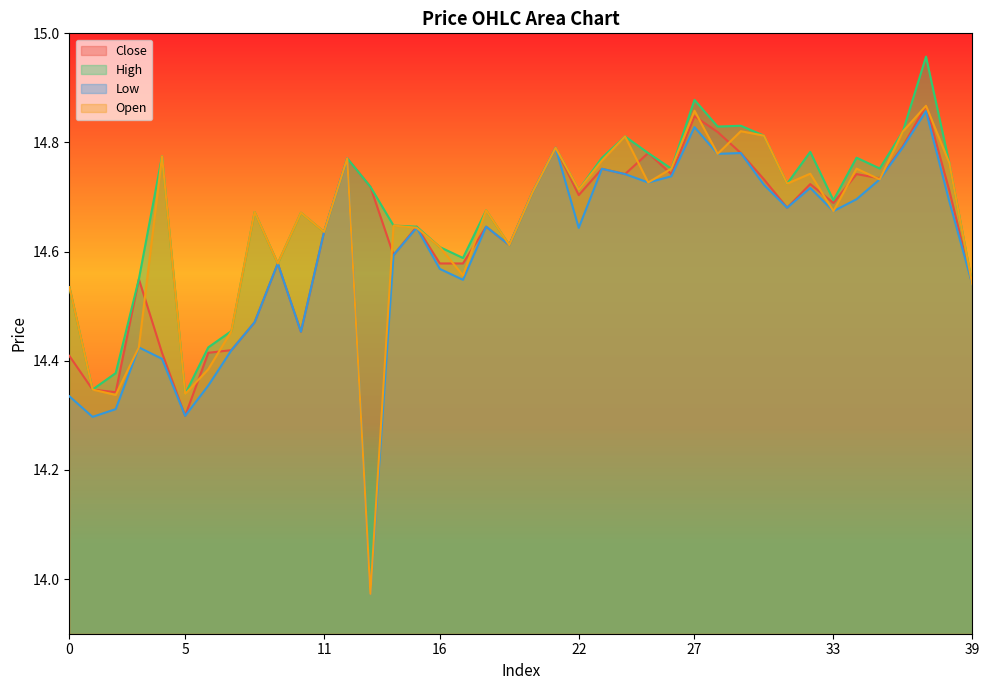

At how many categories does at least one series exceed 14?

40